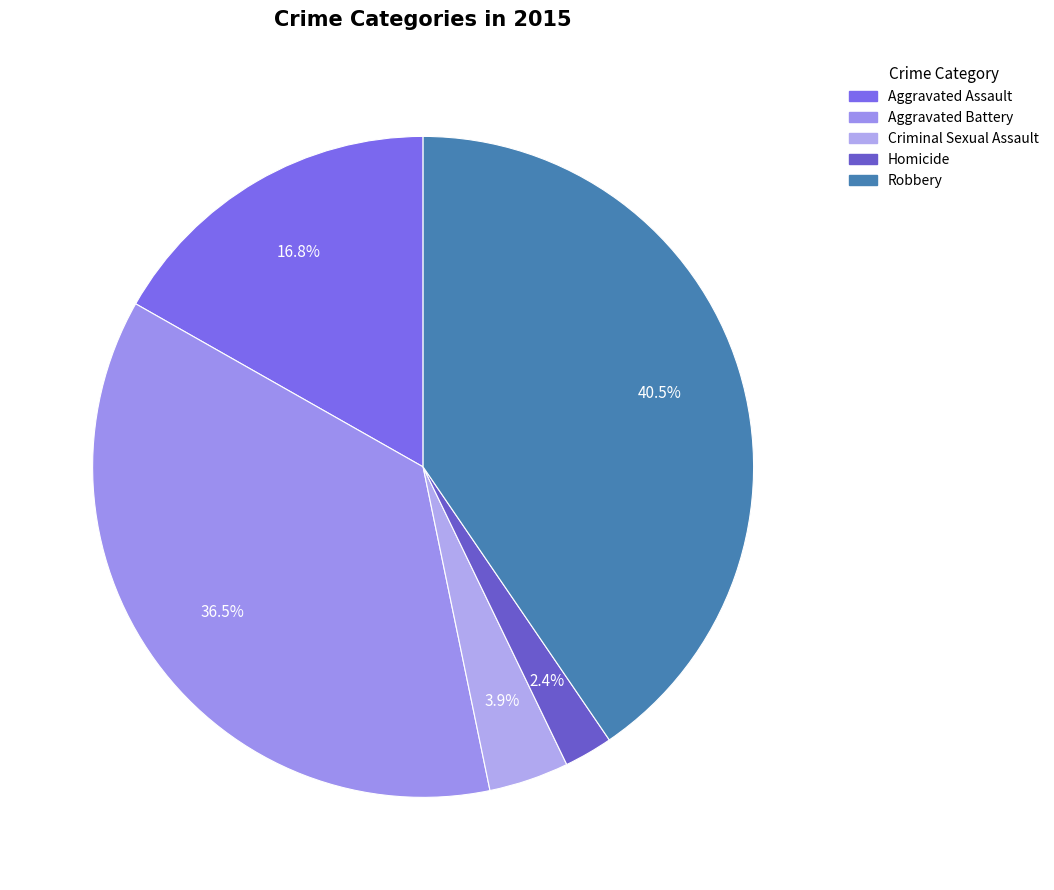

How many segments does this pie chart have?

5